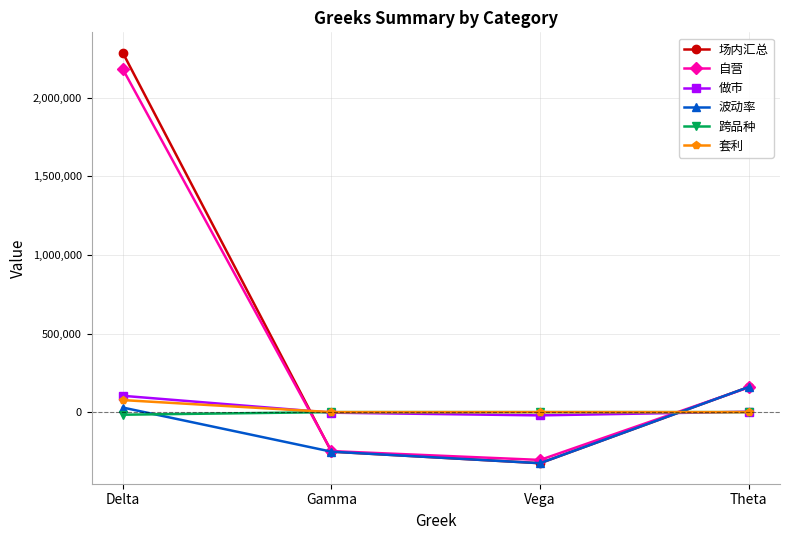

Is the value of 场内汇总 at Delta greater than the value of 套利 at Theta?

Yes